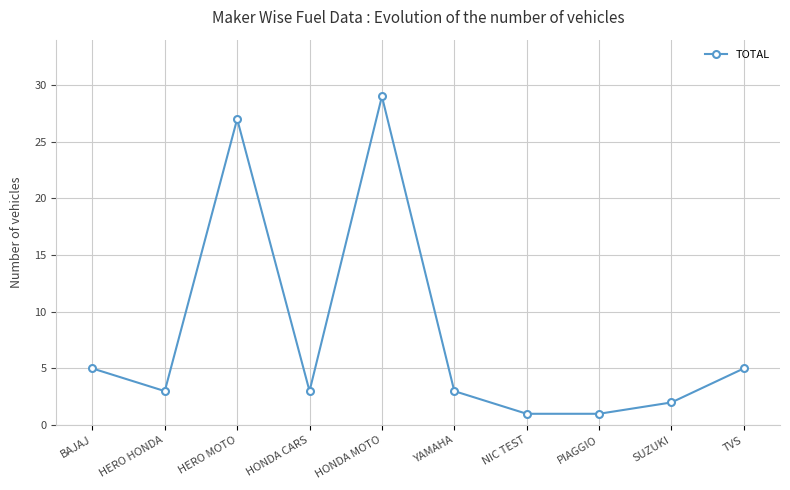

Does the chart have visible grid lines?

Yes